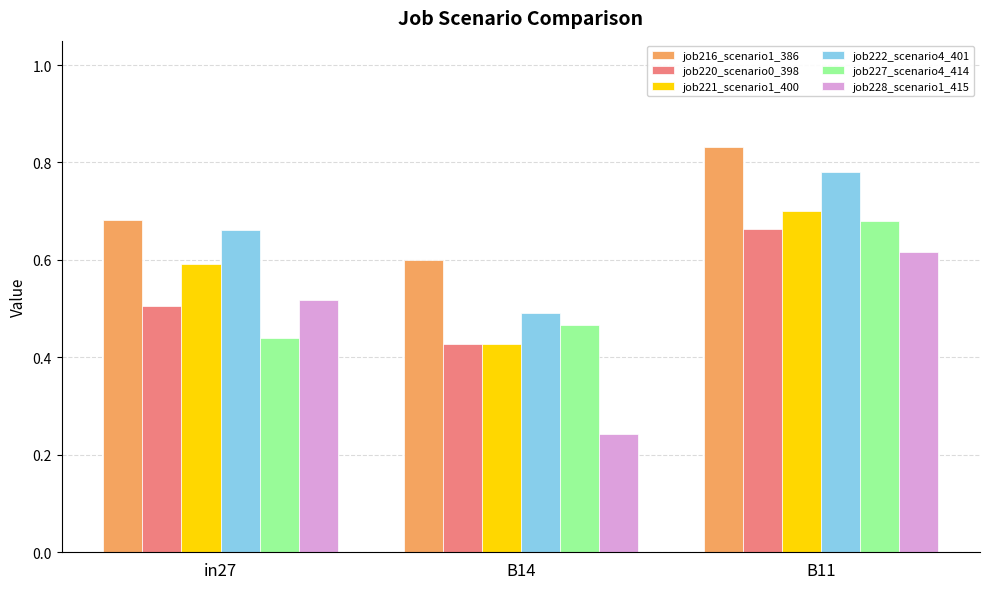

What are all the series names shown in the legend?

job216_scenario1_386, job220_scenario0_398, job221_scenario1_400, job222_scenario4_401, job227_scenario4_414, job228_scenario1_415